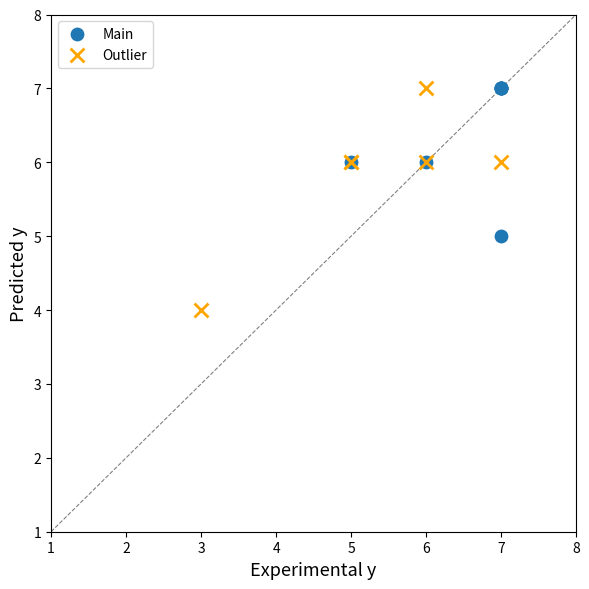

Which series contains the lowest Y value?

Outlier